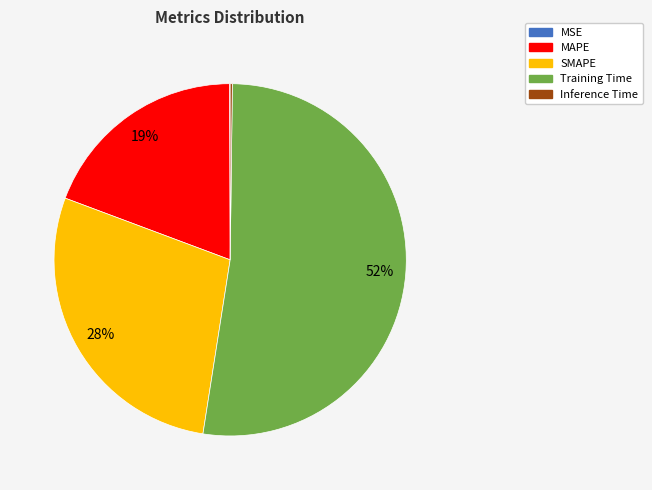

Which slice is the largest?

Training Time